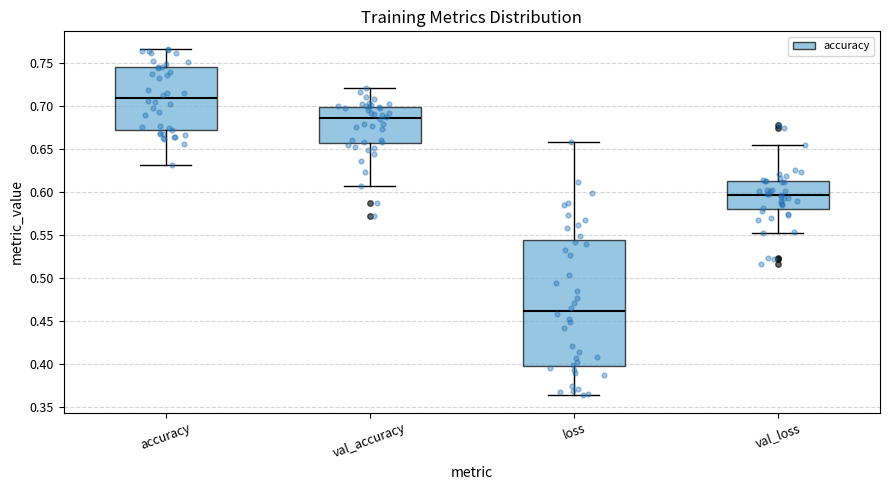

Which box is the tallest, from its lower edge to its upper edge?

loss